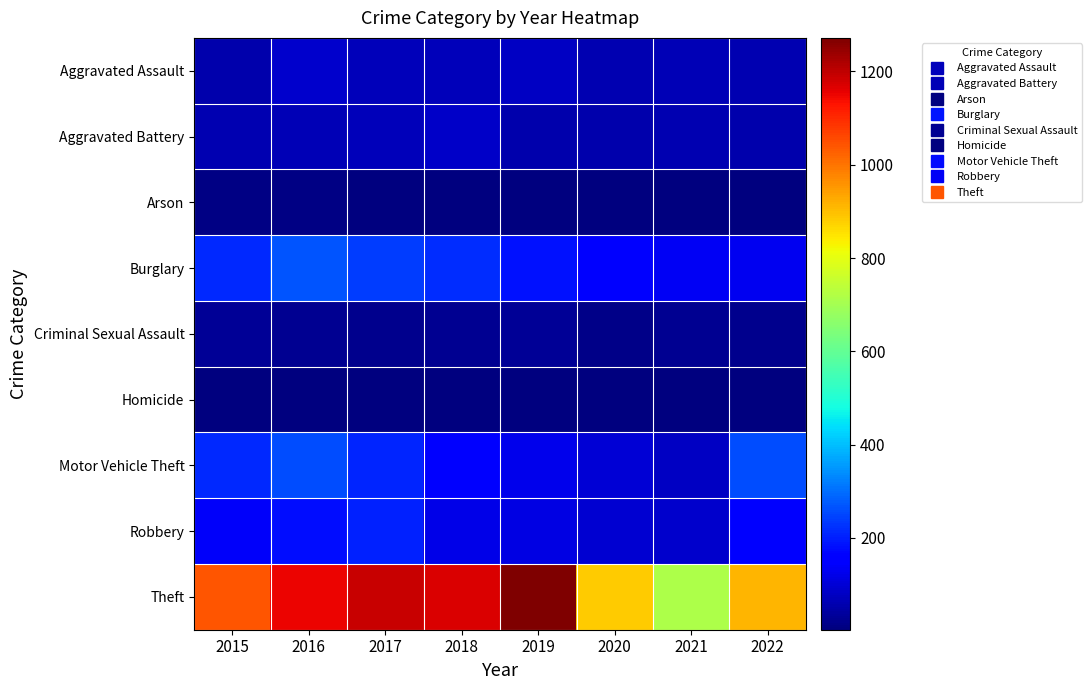

Which has a higher value, 2018 or 2015?

2018